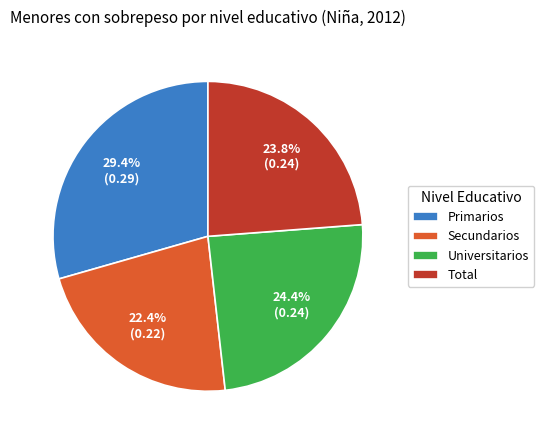

Count the number of slices in the pie.

4